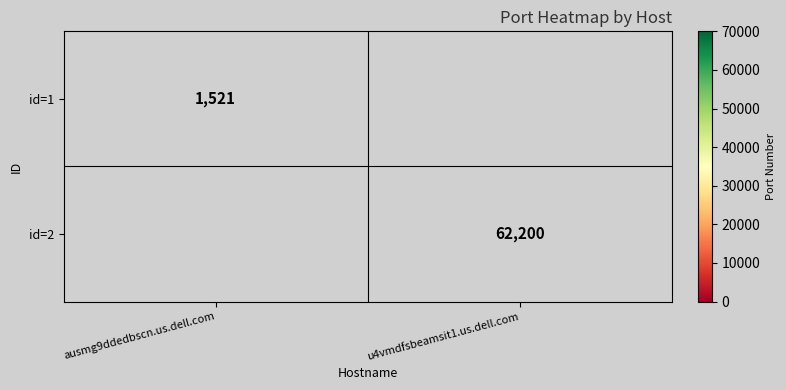

Is the value of id=1 at ausmg9ddedbscn.us.dell.com greater than the value of id=2 at u4vmdfsbeamsit1.us.dell.com?

No